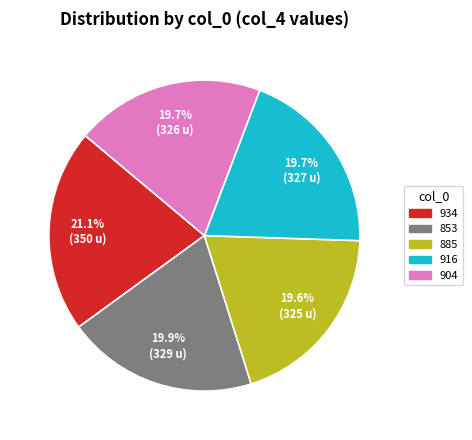

What portion of the pie excludes 885?

80.4%